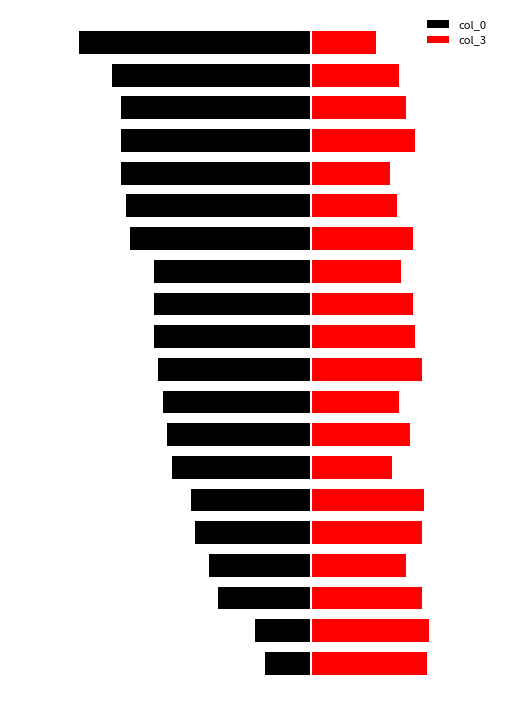

Reading left to right, transcribe all the data shown in this chart.

col_0: -20	-24	-40	-44	-50	-52	-60	-62	-64	-66	-68	-68	-68	-78	-80	-82	-82	-82	-86	-100
col_3: 50	51	48	41	48	49	35	43	38	48	45	44	39	44	37	34	45	41	38	28